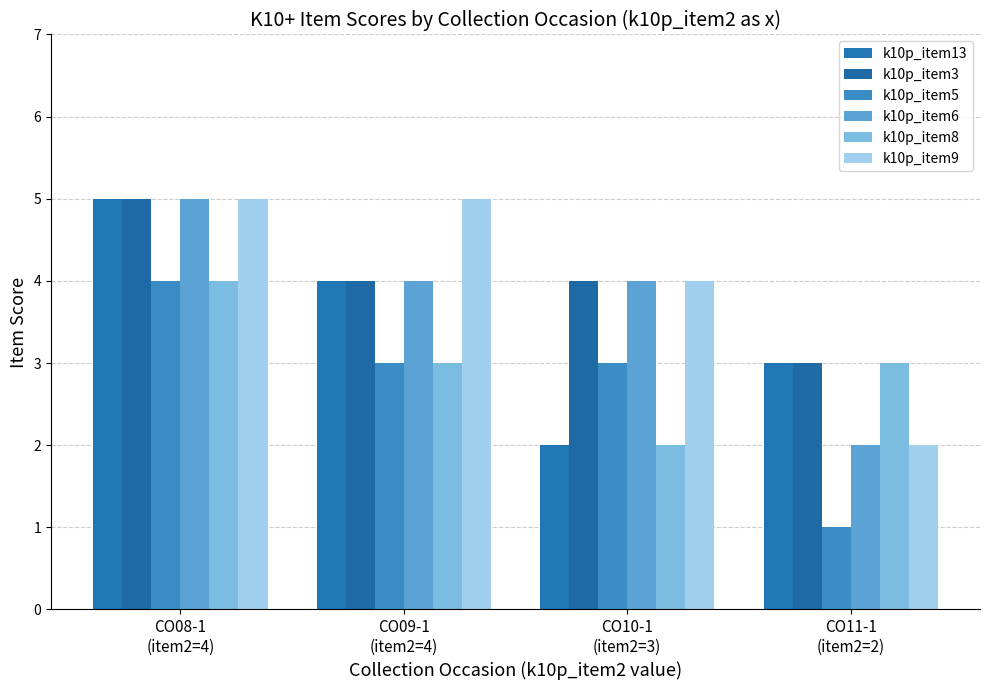

Which series has the largest total across all categories?

k10p_item3